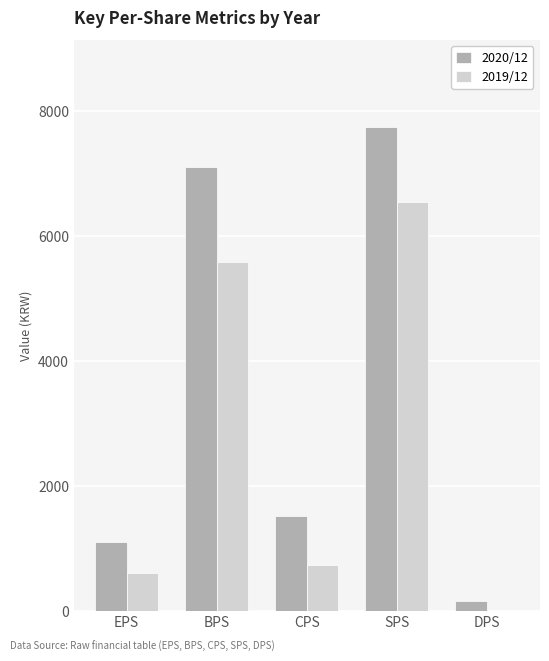

Between EPS and BPS, which series saw the biggest shift?

2020/12